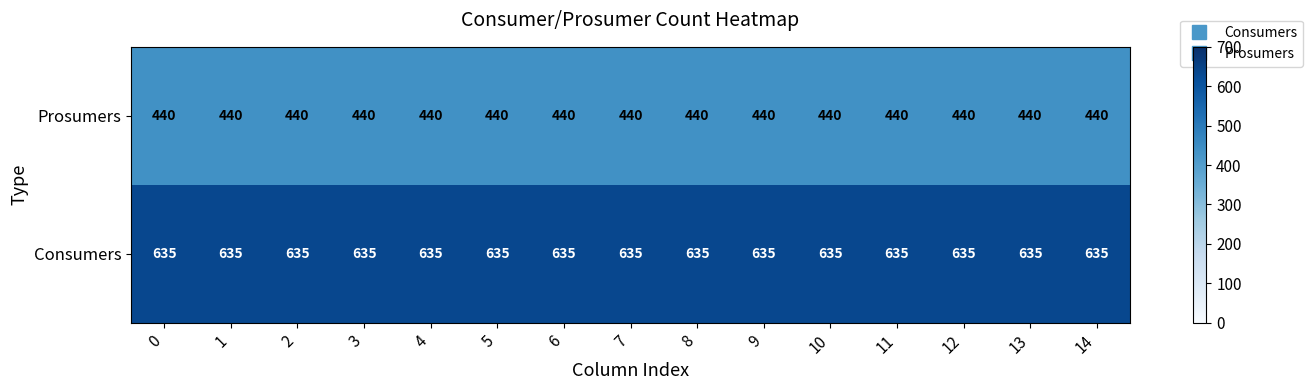

What is the total value across all series at 12?

1075